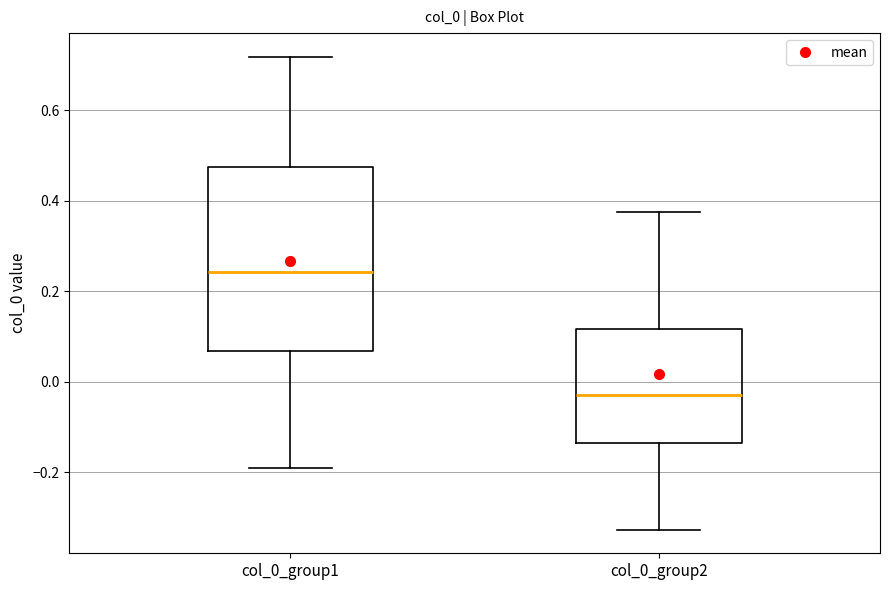

Reading left to right, transcribe this box plot: for each box, give where its median line is, the range the box spans, and where its two whiskers end, as read against the y-axis. The values are not printed on the chart, so give them approximately, as read against the axis.

col_0_group1: median 0.24, box 0.06 to 0.48, whiskers -0.20 to 0.72
col_0_group2: median -0.02, box -0.14 to 0.12, whiskers -0.32 to 0.38